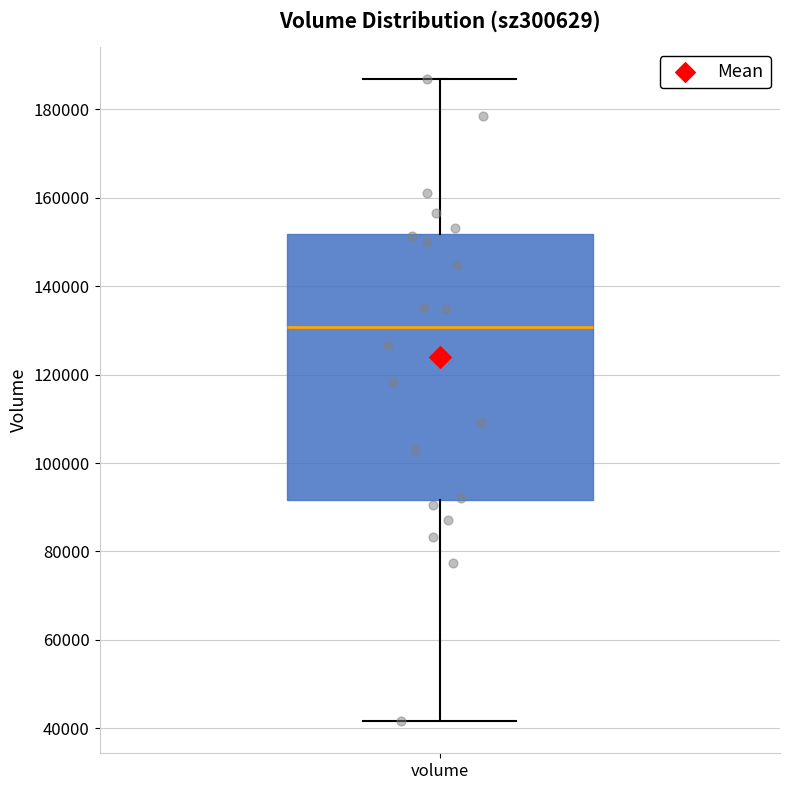

Where does the median line of the box for volume sit on the y-axis? The values are not printed on the chart, so give them approximately, as read against the axis.

130000